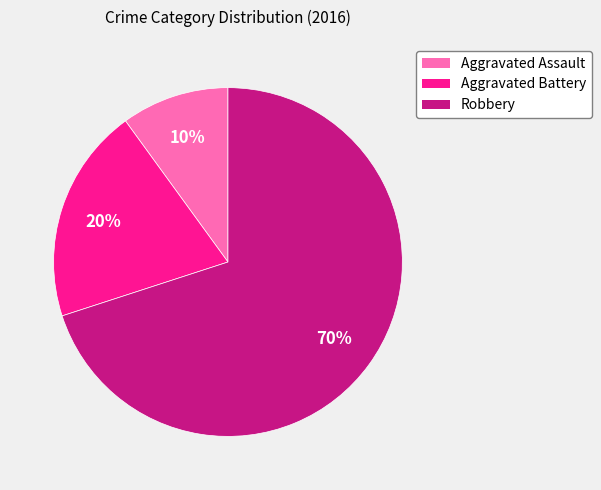

Count the number of slices in the pie.

3